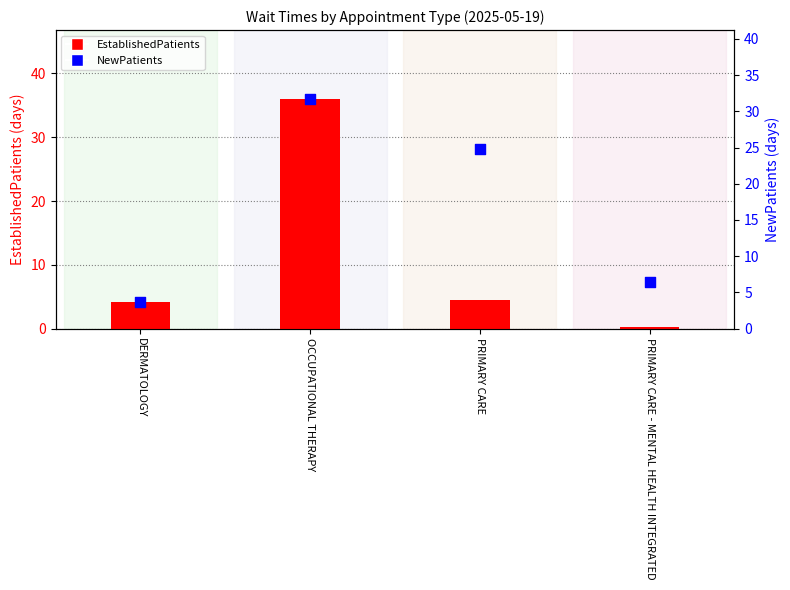

Which series has the largest Y range (max minus min)?

EstablishedPatients